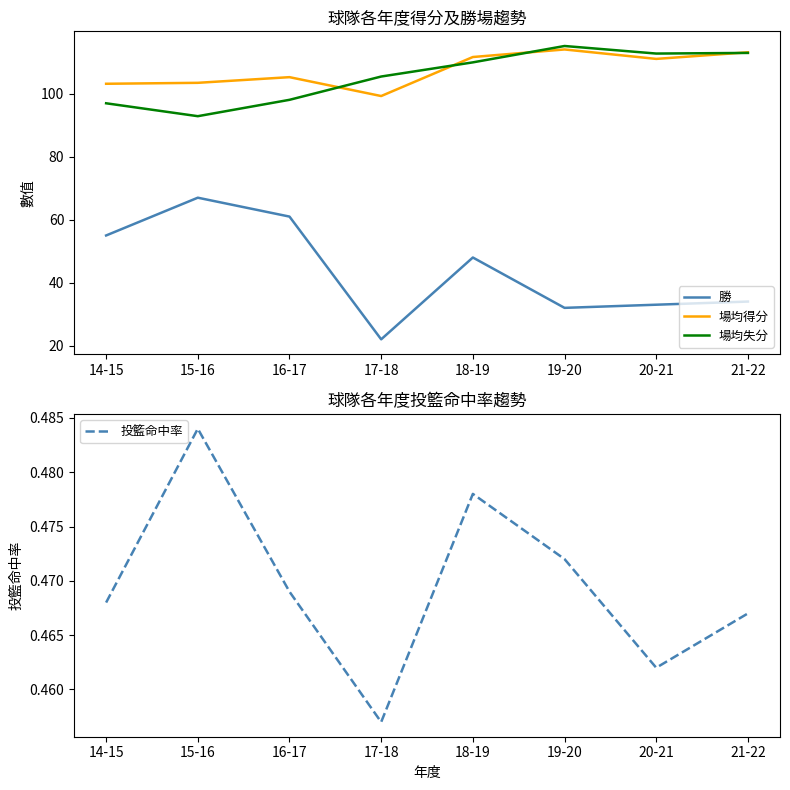

True or false: 投籃命中率 has a value of 0.6 at 21-22.

False